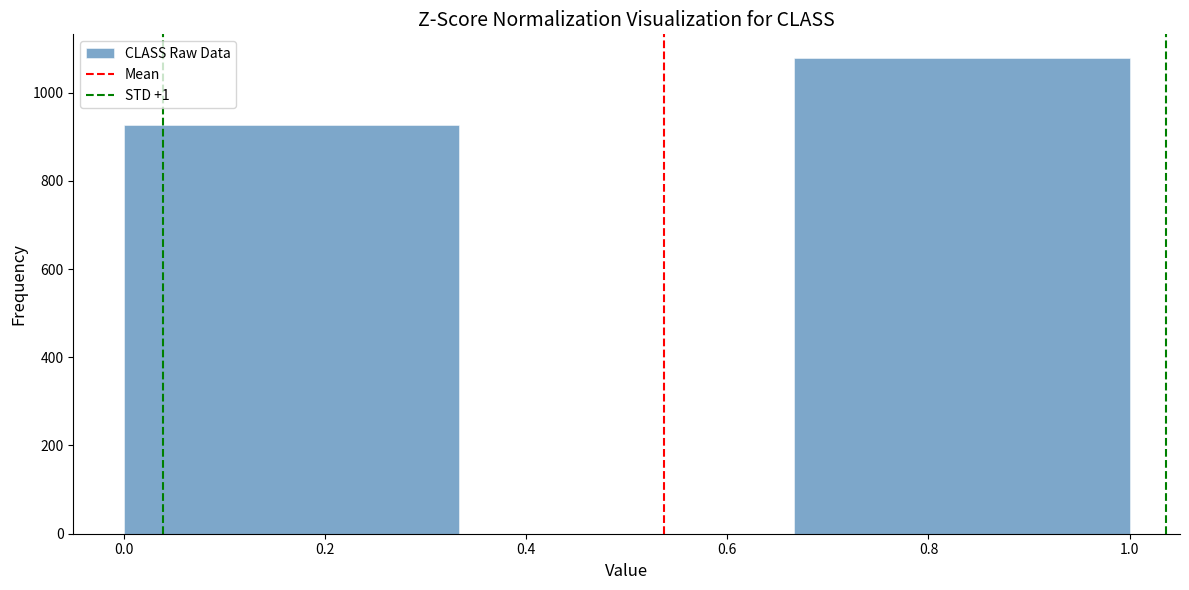

Reading left to right, list every bar in this chart as the range it spans on the x-axis followed by its height. Neither the bar edges nor the heights are printed on the chart, so give them approximately, as read against the axes.

0.00 to 0.34: 920
0.34 to 0.66: 0
0.66 to 1.00: 1080